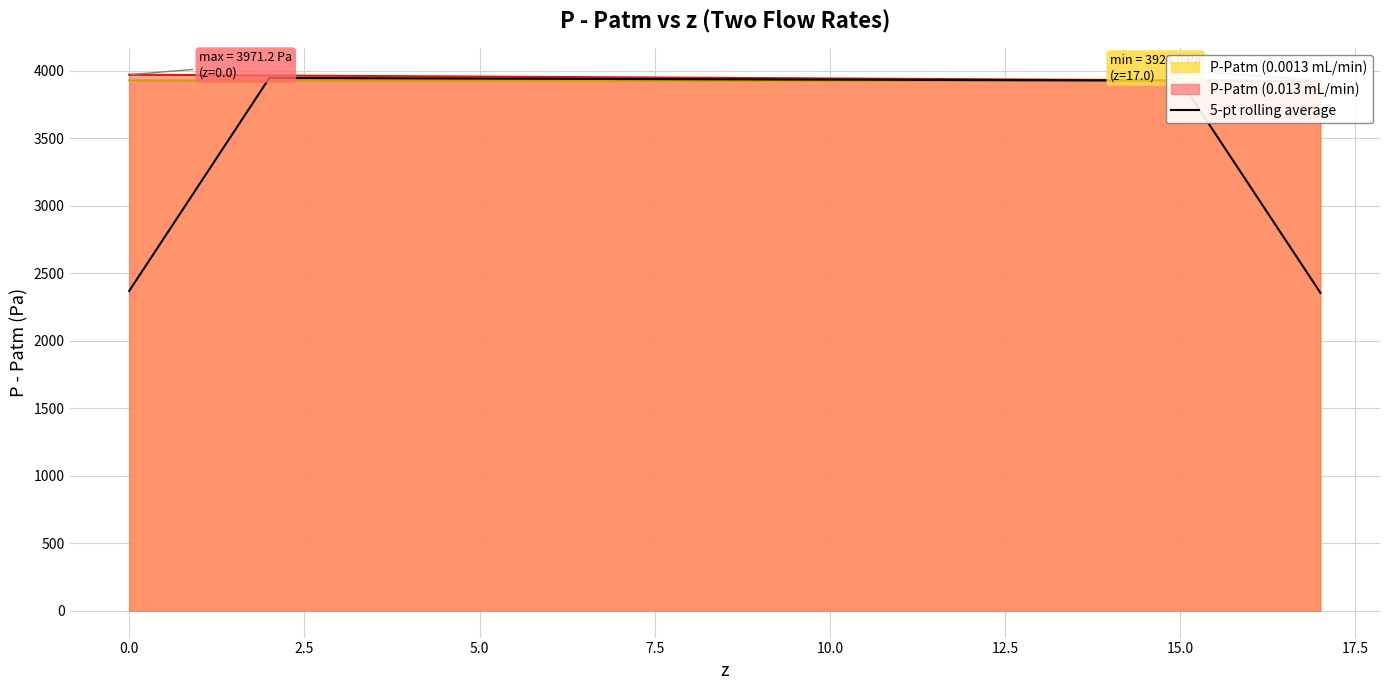

The 5-pt rolling average series shows 1038.9 at 0.0. True or false?

False